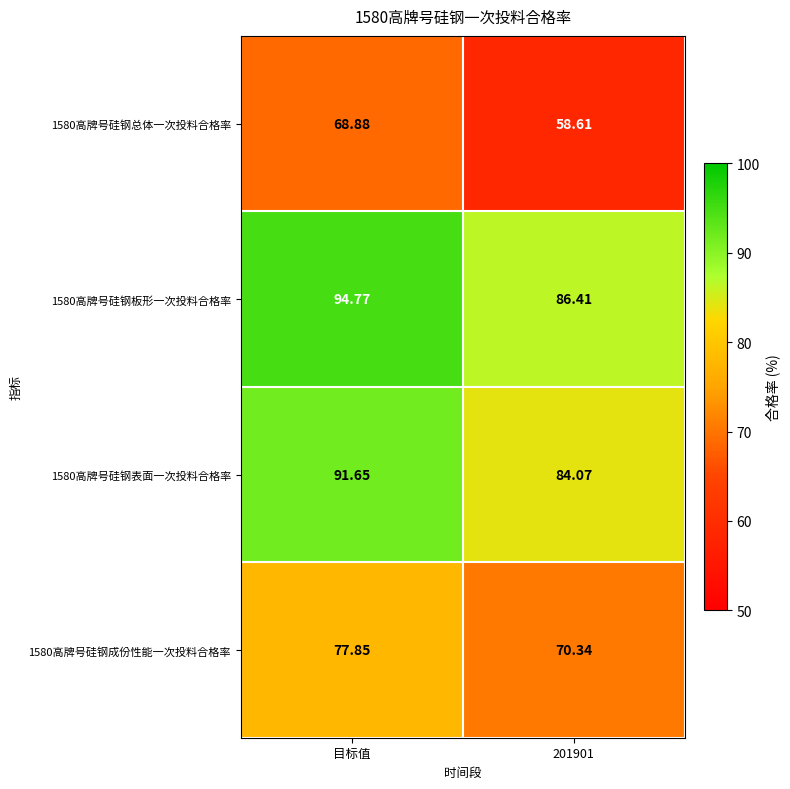

Which category has the highest value across all series?

目标值